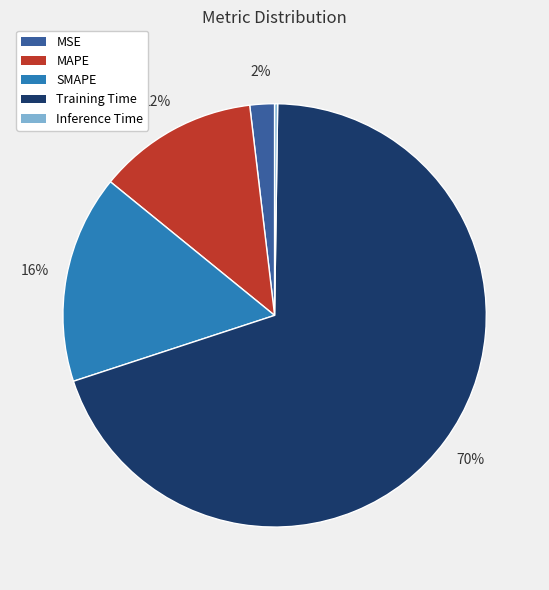

To the nearest percent, what is the difference between the largest and smallest slice percentages?

70%